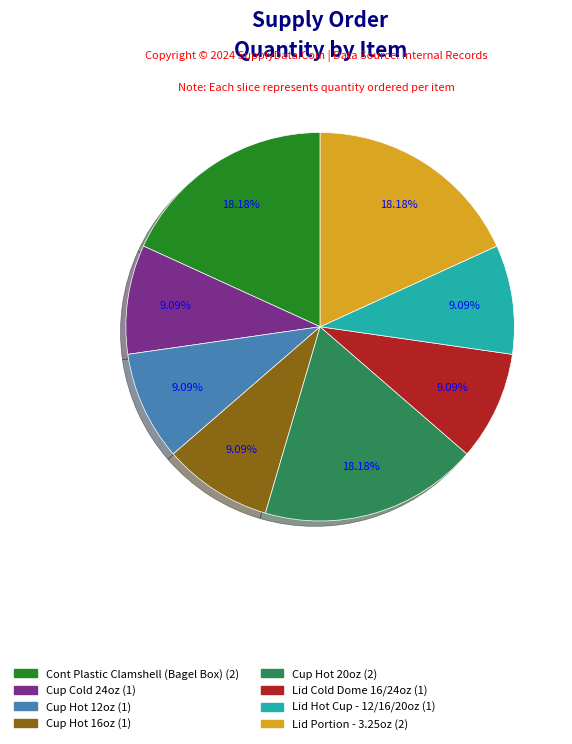

Count the number of slices in the pie.

8